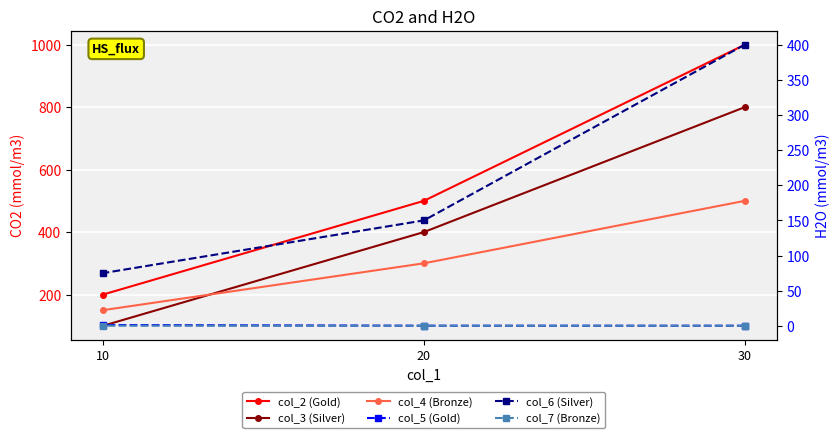

Is the value of col_2 (Gold) at 20 greater than the value of col_6 (Silver) at 30?

Yes